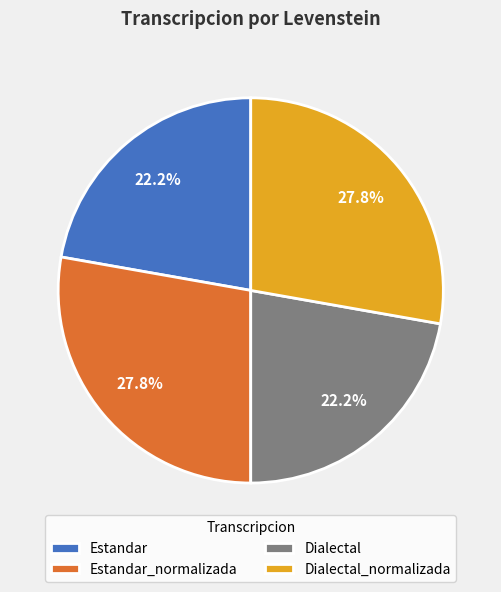

Count the number of slices in the pie.

4